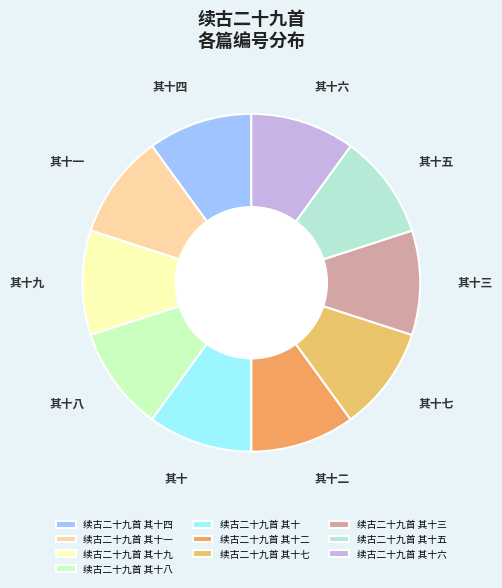

What percentage do 续古二十九首 其十三 and 续古二十九首 其十八 together represent?

20.0%